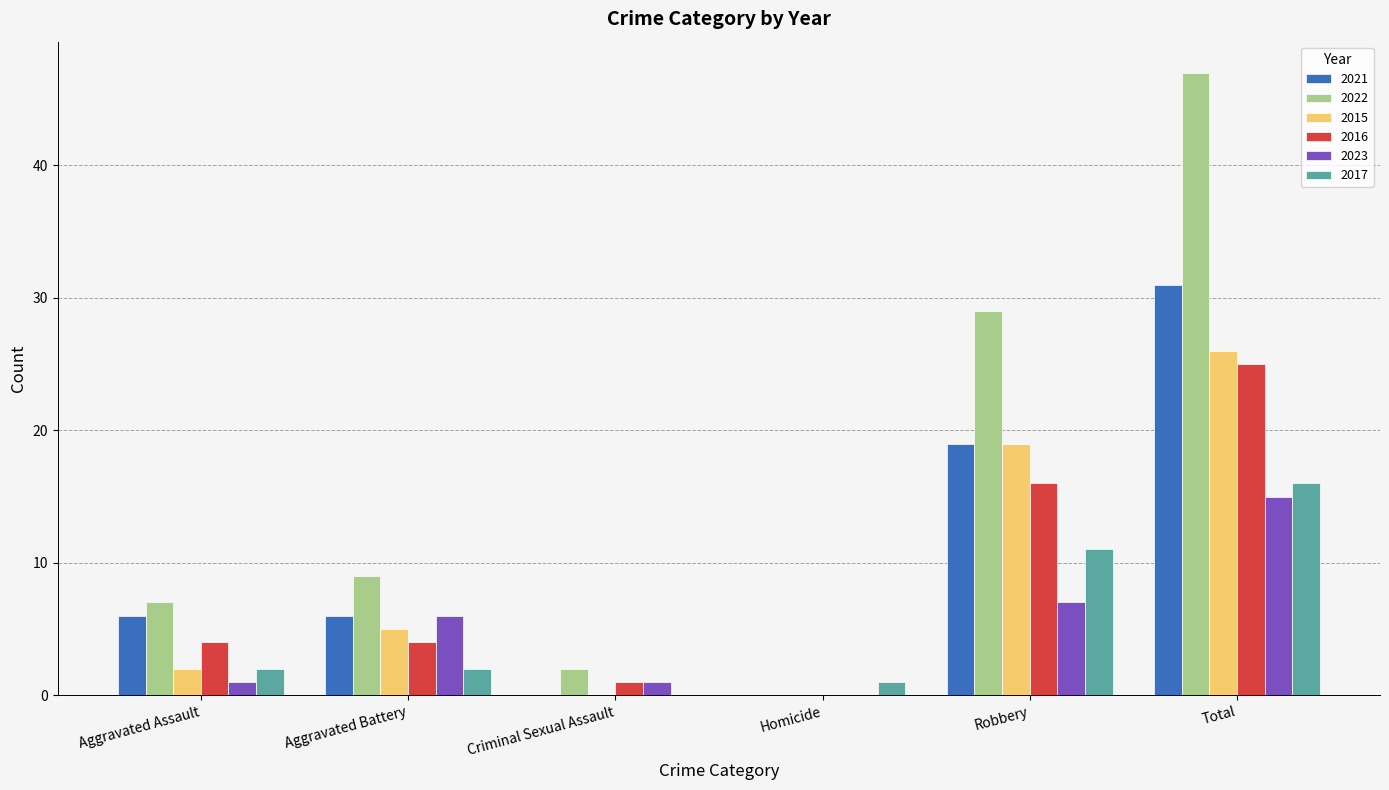

At which category is the sum across all series the highest?

Total